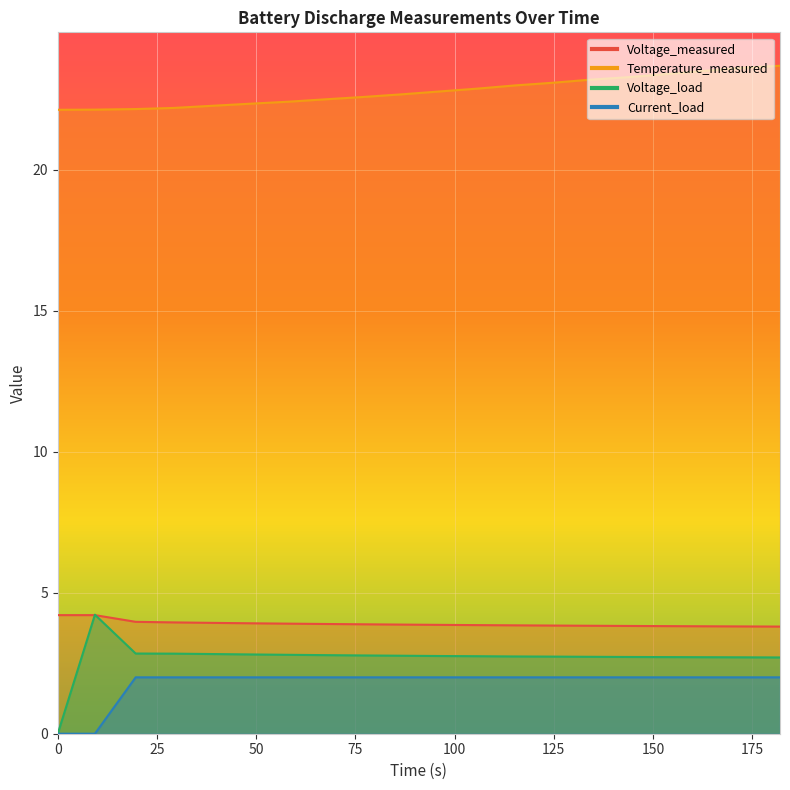

True or false: Current_load and Temperature_measured cross at least once.

False